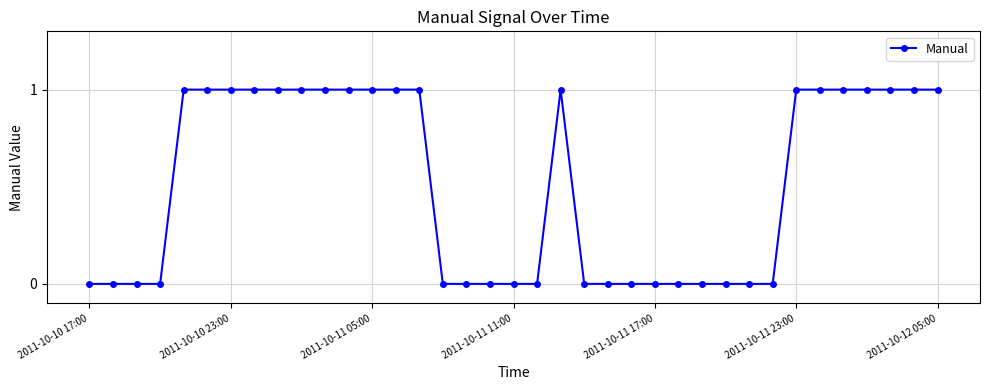

What is the sum of all values?

19